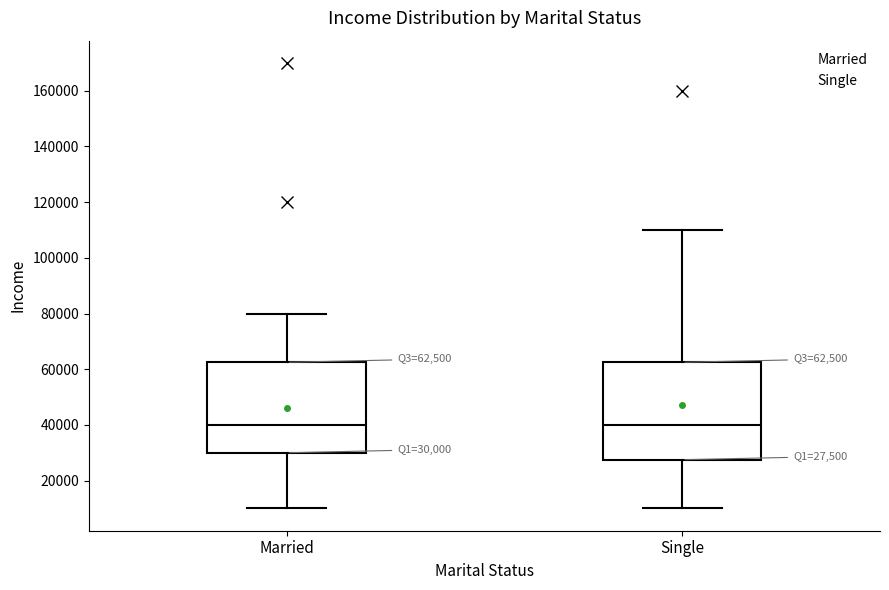

Which box is the tallest, from its lower edge to its upper edge?

Single